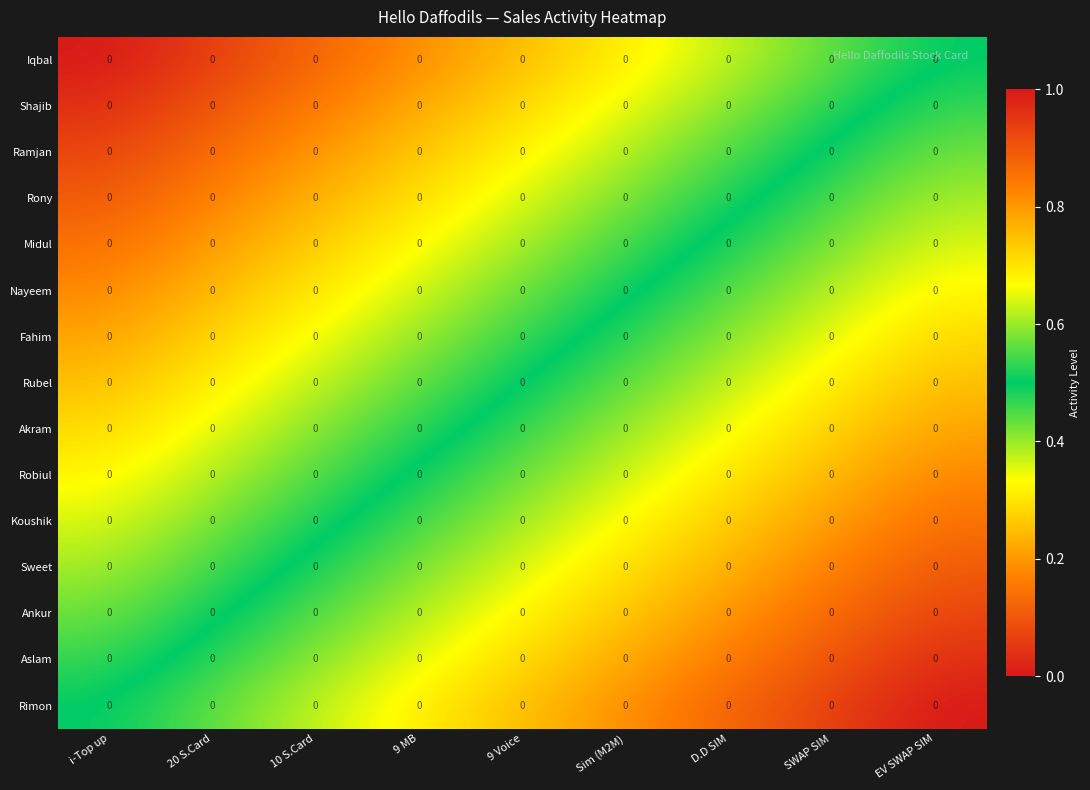

What is the difference between the Robiul values at 9 Voice and Sim (M2M)?

0.1